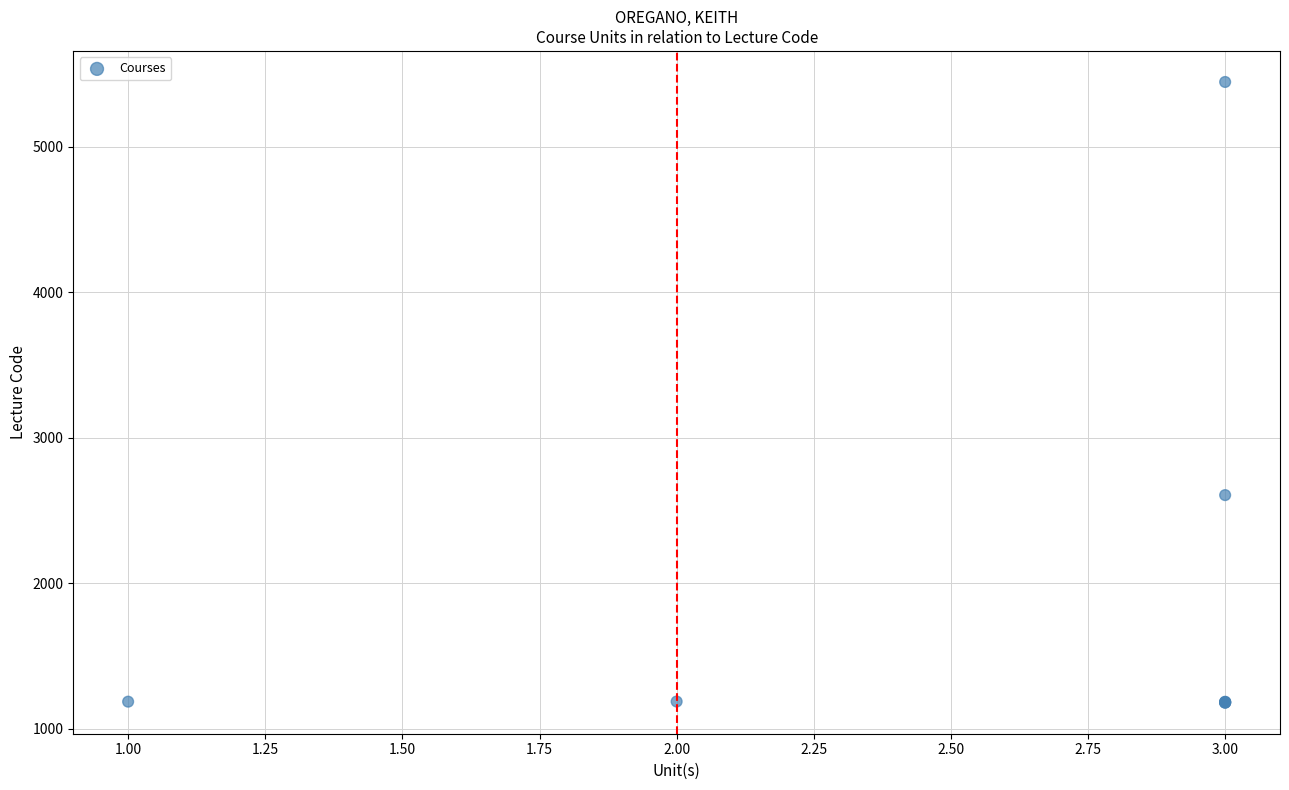

What Y value in the scatter plot is closest to 3311?

2605